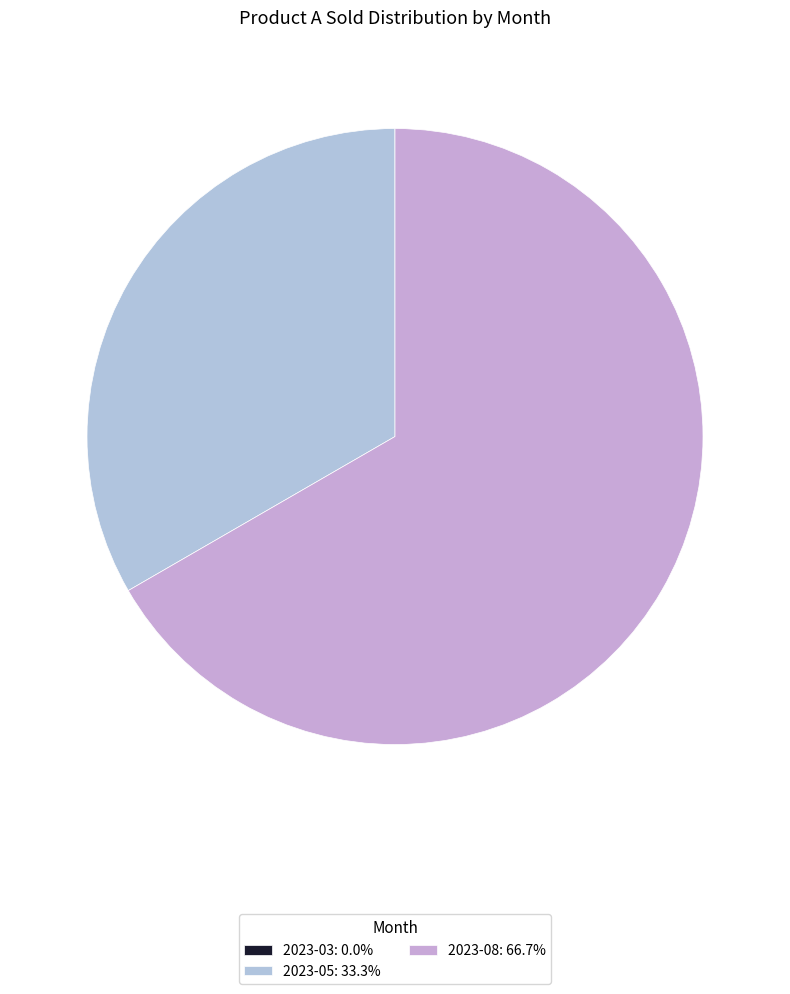

Which category has the smallest portion of the pie?

2023-03